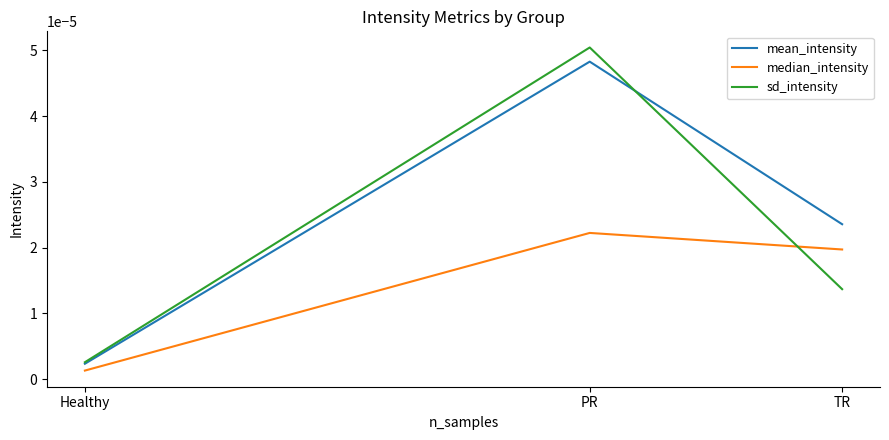

Which category has the highest value in the mean_intensity series?

PR